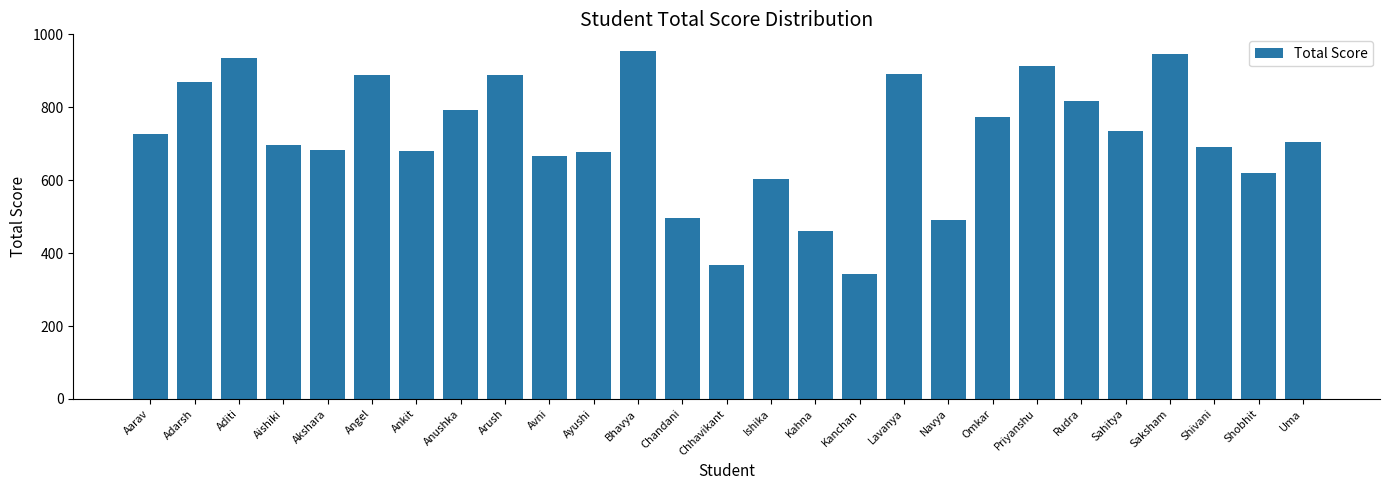

How many series are shown in this chart?

1